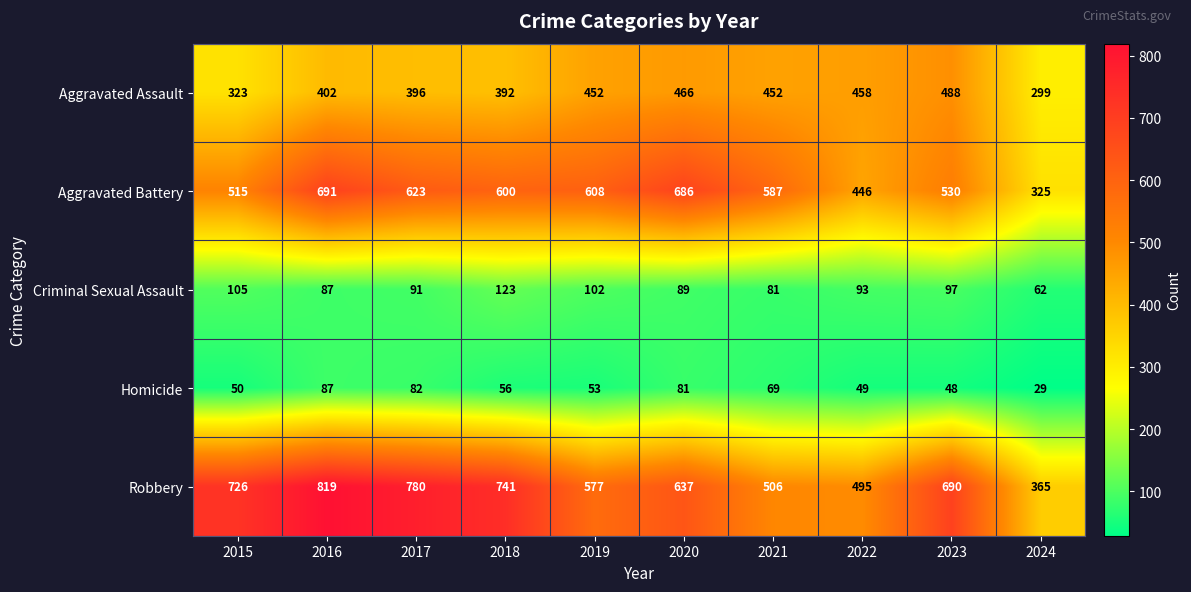

At which category is the sum across all series the highest?

2016